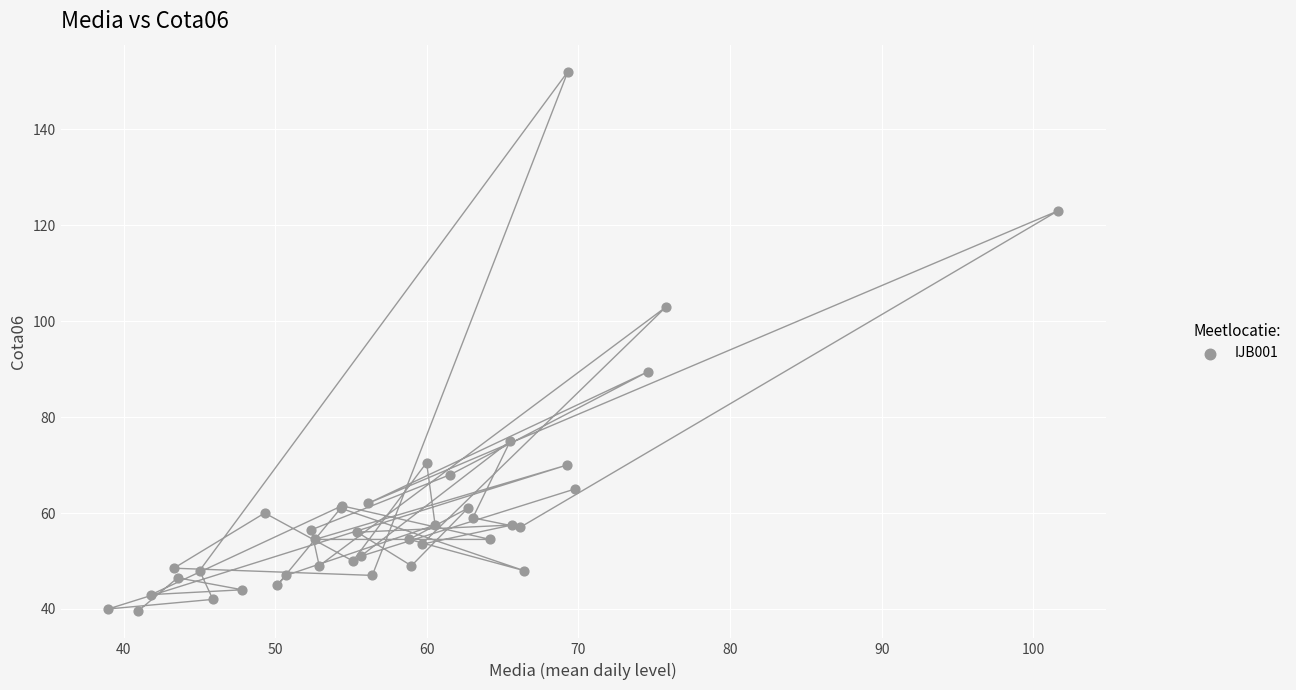

What Y value in the scatter plot is closest to 95?

89.5